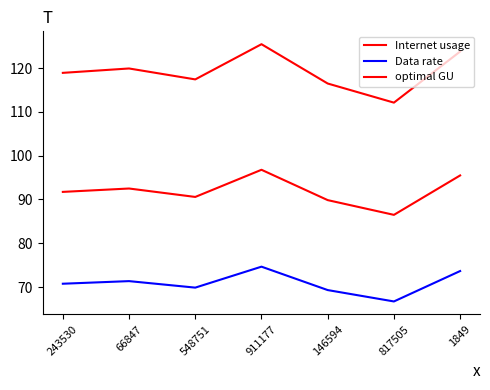

Does the chart display data point markers on the line(s)?

No